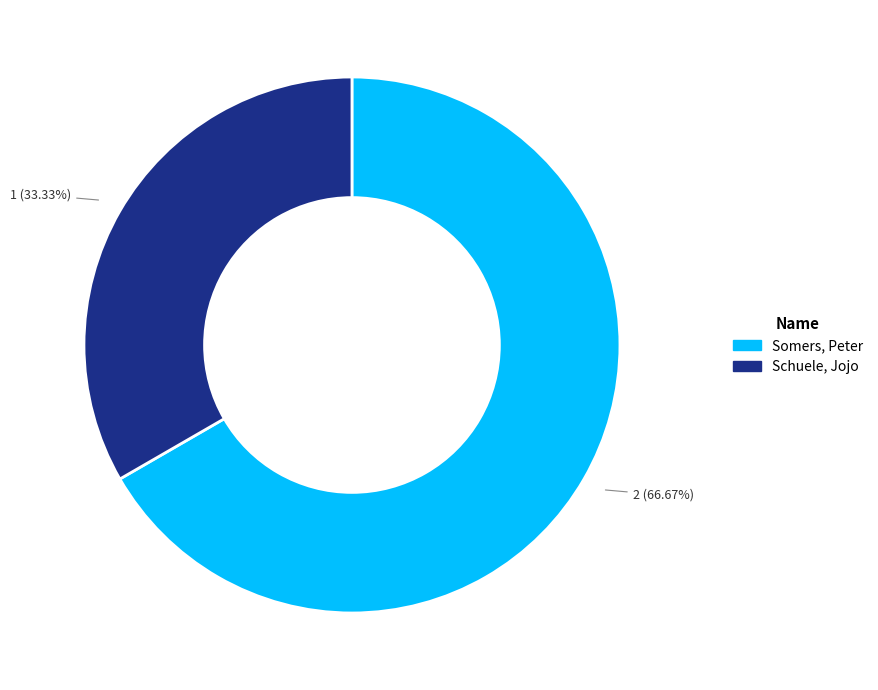

What percentage is NOT represented by Somers, Peter?

33.3%